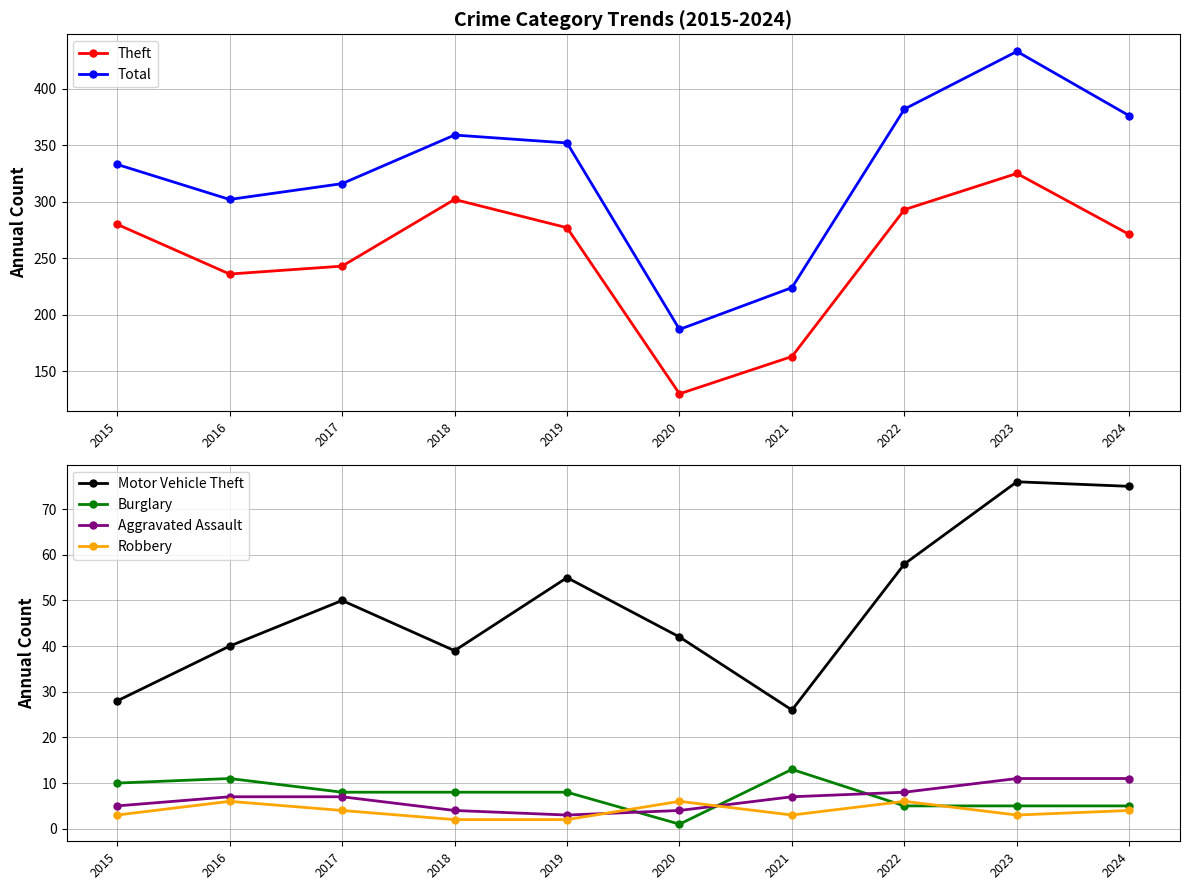

True or false: Motor Vehicle Theft and Theft intersect in this chart.

False